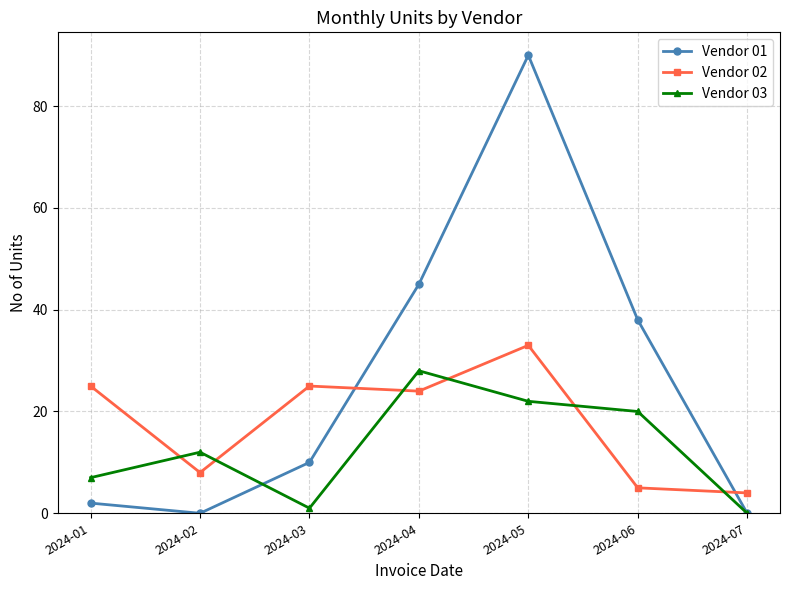

Between 2024-06 and 2024-07, which series saw the biggest shift?

Vendor 01